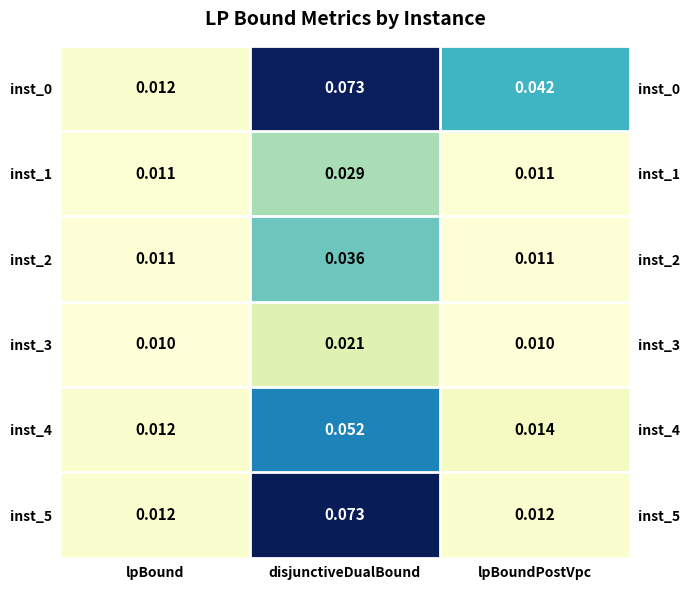

The inst_3 series shows 0.0 at disjunctiveDualBound. True or false?

False